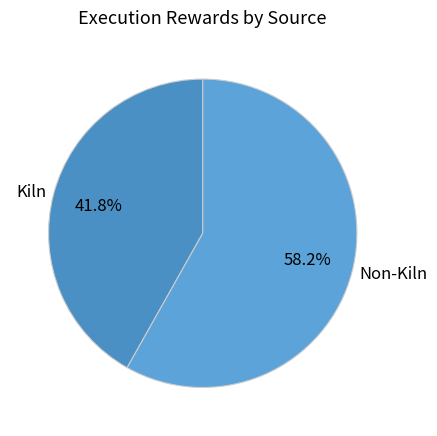

Is there any slice that represents more than half of the pie?

Yes